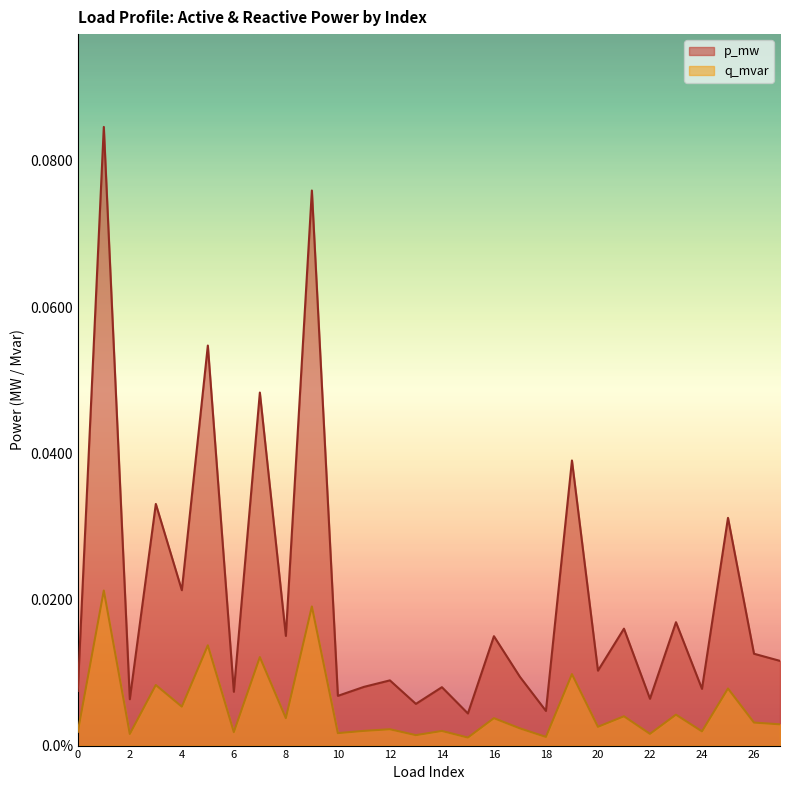

At which label is p_mw closest to 0?

15